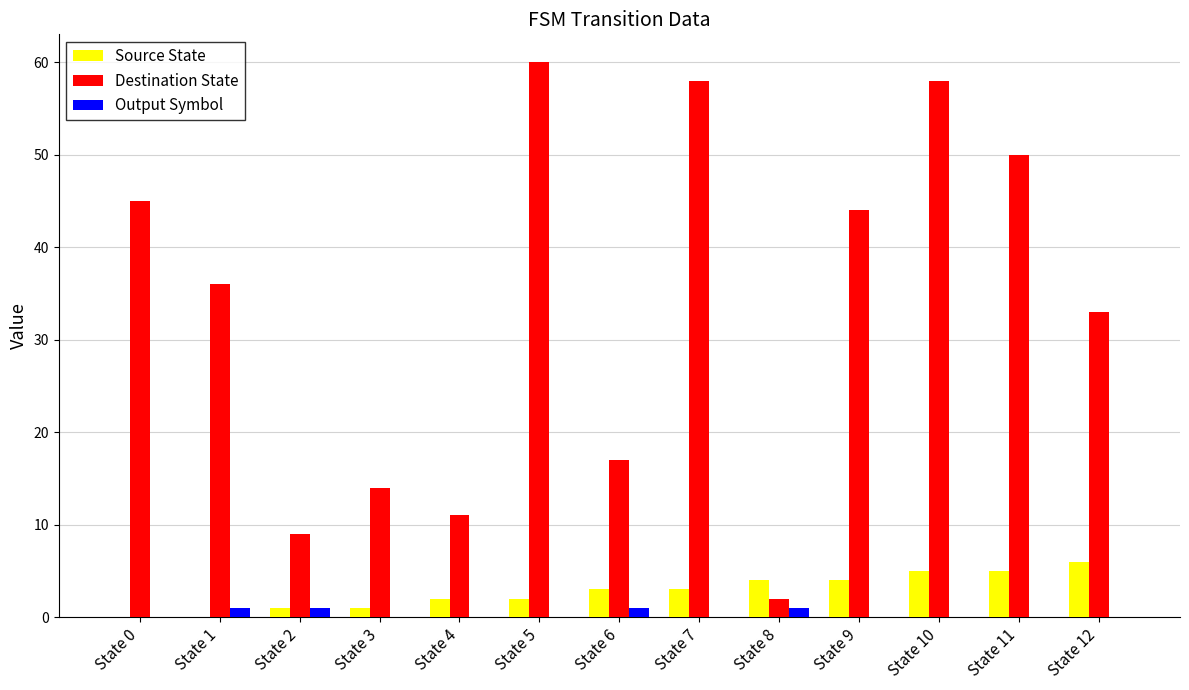

Is the value of Destination State at State 0 greater than the value of Output Symbol at State 1?

Yes